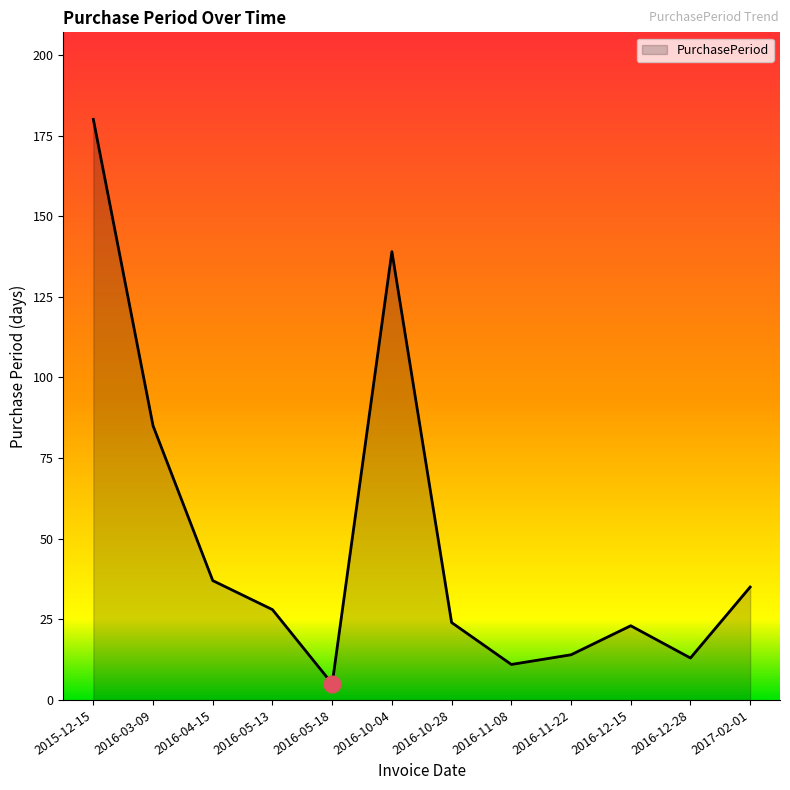

How many lines are shown in the chart?

1